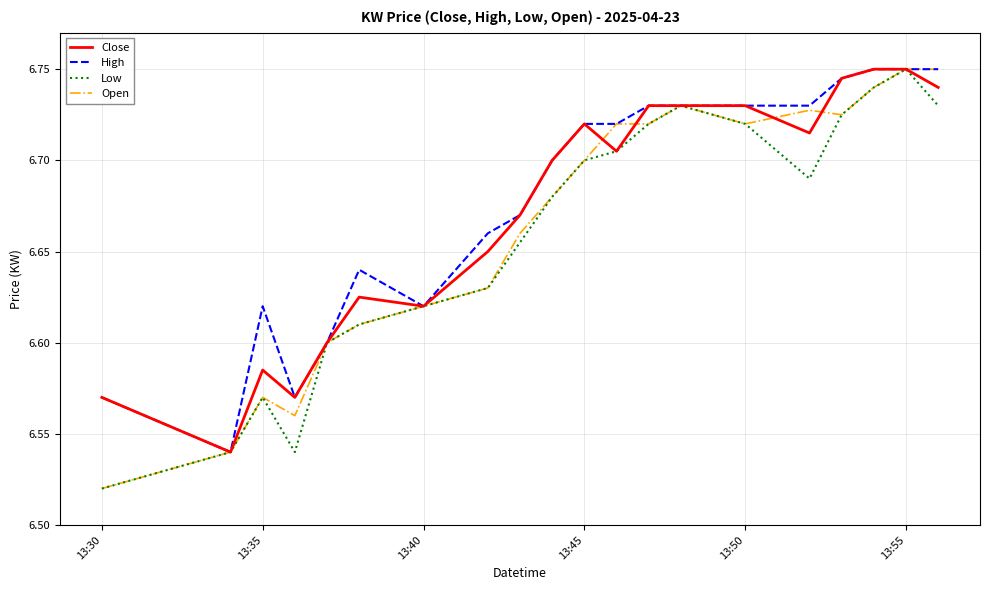

Reading right to left, what are all the values shown in this chart?

Close: 6.7	6.8	6.8	6.7	6.7	6.7	6.7	6.7	6.7	6.7	6.7	6.7	6.7	6.6	6.6	6.6	6.6	6.6	6.5	6.6
High: 6.8	6.8	6.8	6.7	6.7	6.7	6.7	6.7	6.7	6.7	6.7	6.7	6.7	6.6	6.6	6.6	6.6	6.6	6.5	6.6
Low: 6.7	6.8	6.7	6.7	6.7	6.7	6.7	6.7	6.7	6.7	6.7	6.7	6.6	6.6	6.6	6.6	6.5	6.6	6.5	6.5
Open: 6.8	6.8	6.7	6.7	6.7	6.7	6.7	6.7	6.7	6.7	6.7	6.7	6.6	6.6	6.6	6.6	6.6	6.6	6.5	6.5